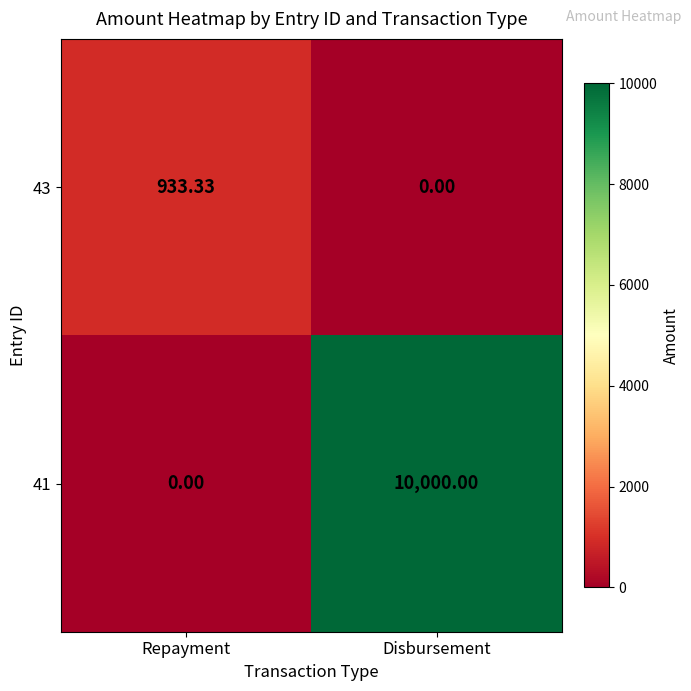

List the series in order of their overall mean, highest first.

41, 43